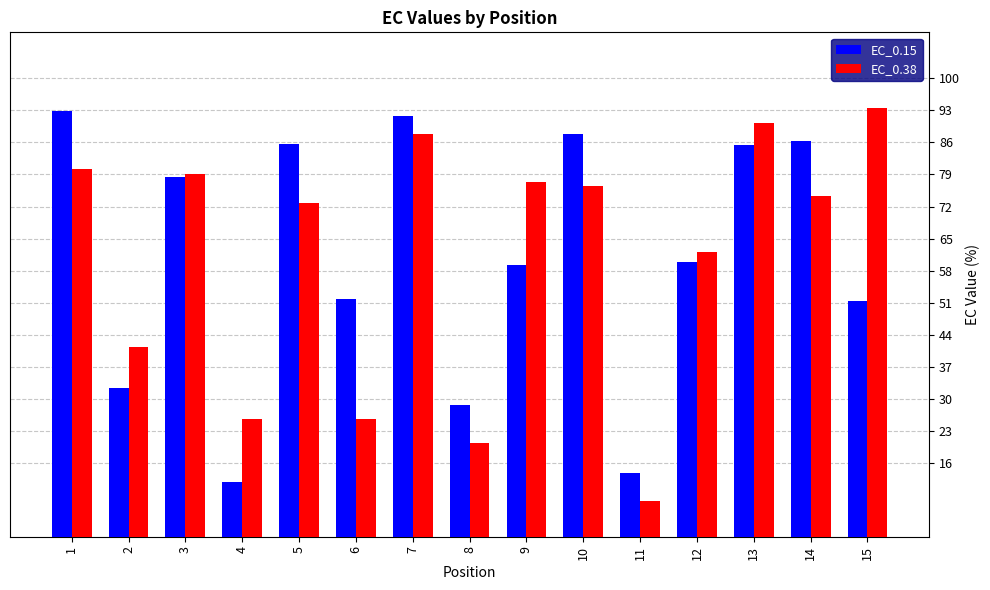

Rank the series at 2 from lowest to highest value.

EC_0.15, EC_0.38